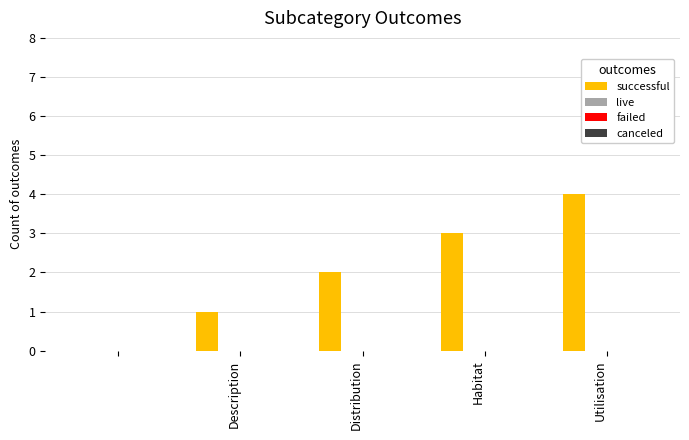

What is the sum of all values?

10